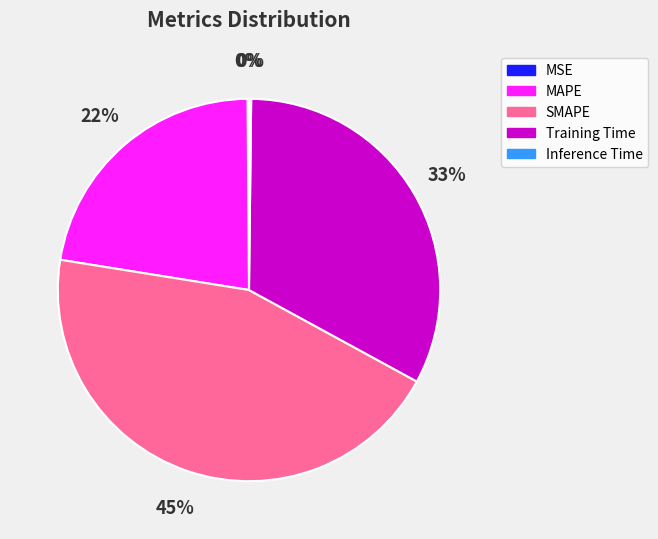

Is it true that MAPE is 22% of the pie?

True